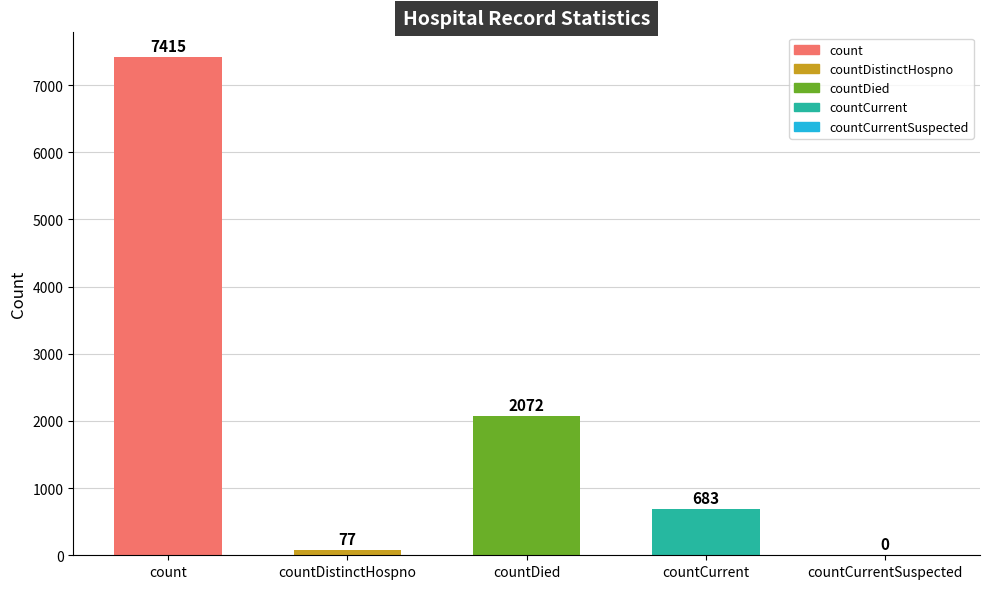

True or false: the data shows 2434 at countCurrentSuspected.

False